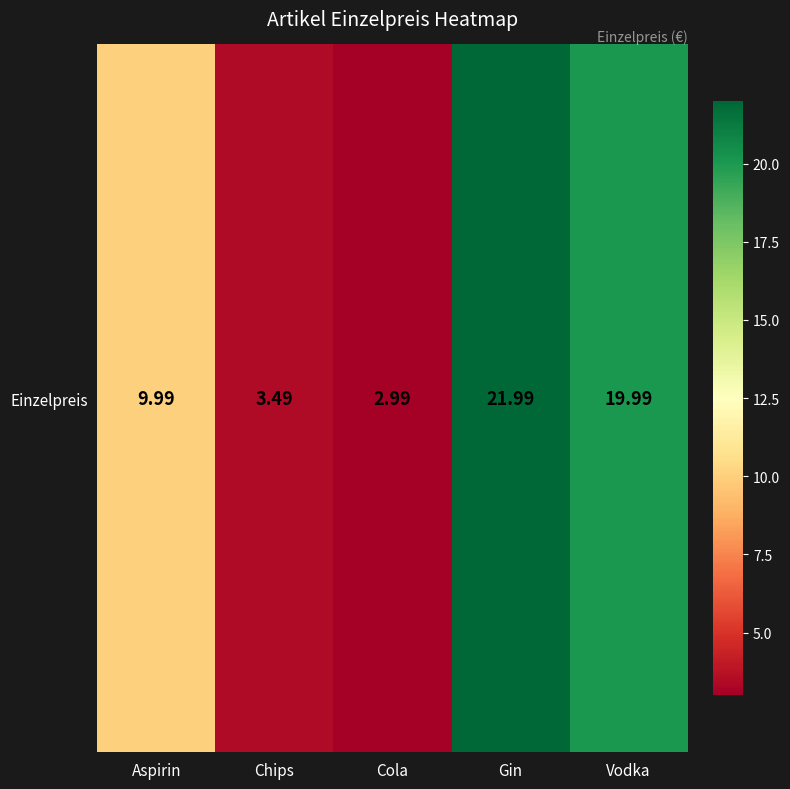

At which label does the data first exceed 9?

Aspirin